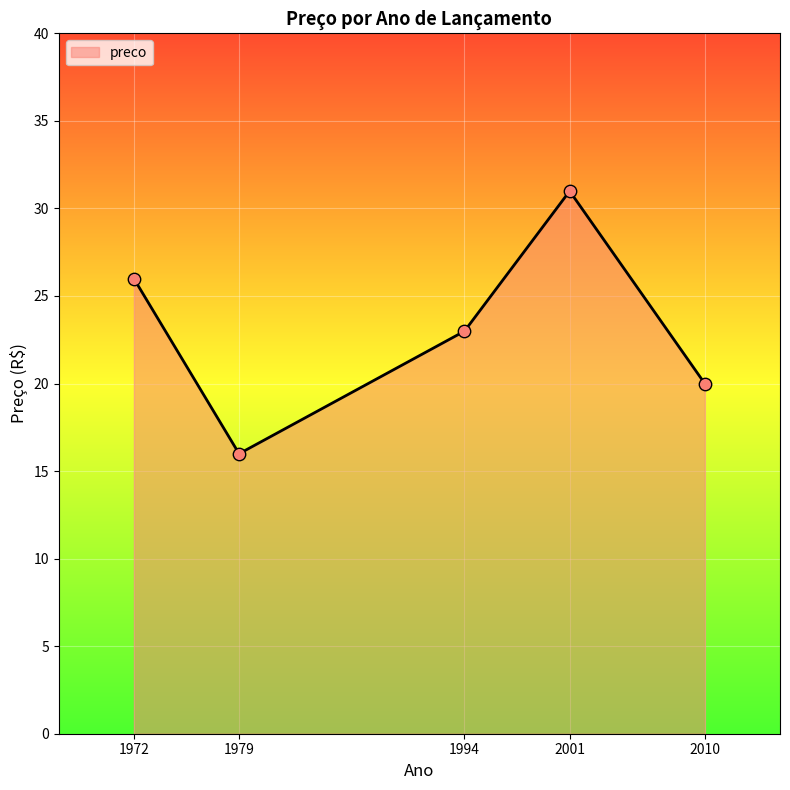

Which has a higher value, 2001 or 2010?

2001